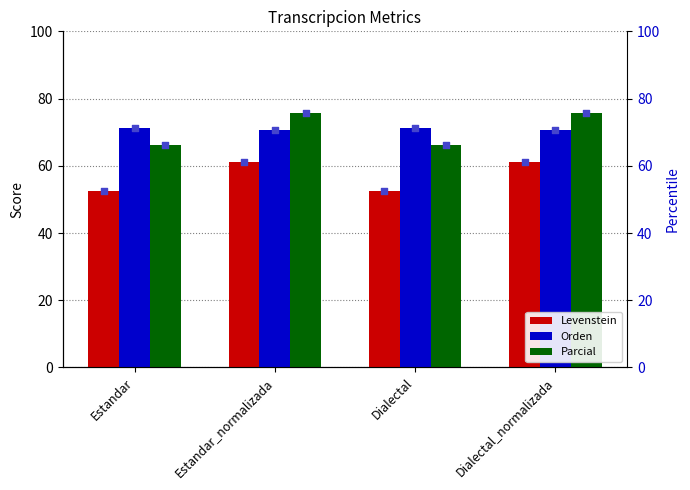

Is the value of Levenstein at Dialectal_normalizada greater than the value of Parcial at Estandar_normalizada?

No